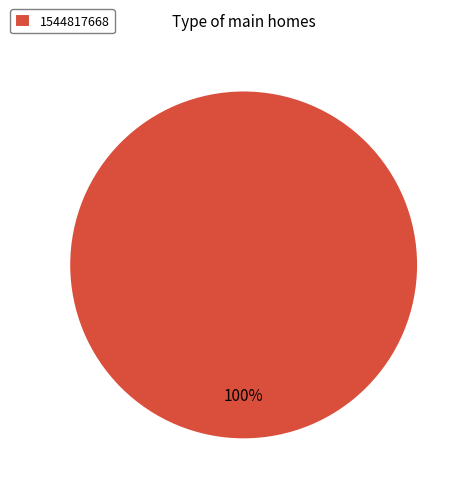

What is the majority slice?

1544817668